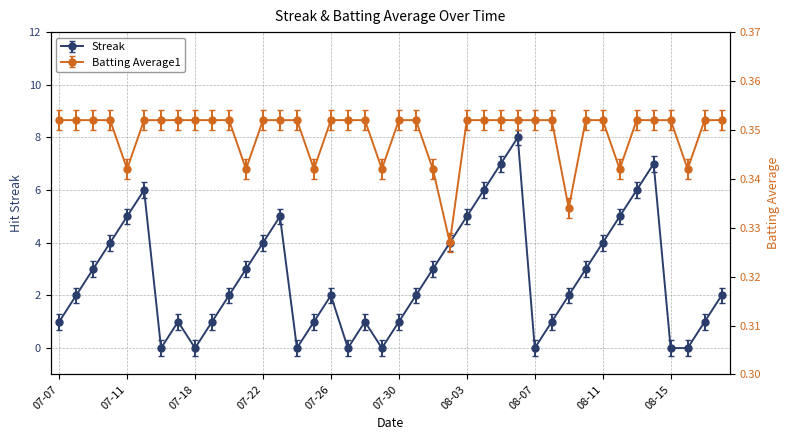

How many data points does each series have?

40